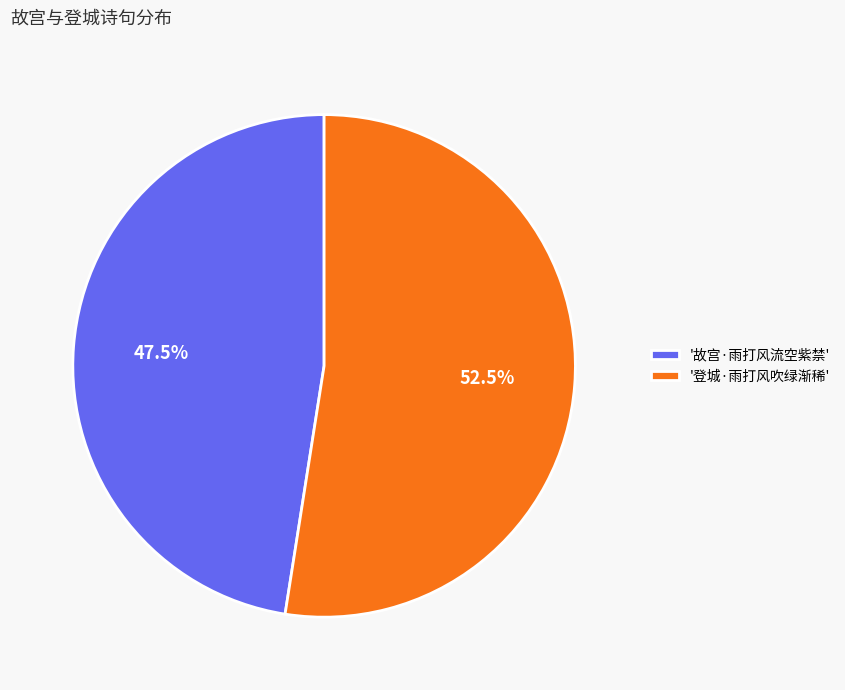

Approximately how many times larger is the value at '登城·雨打风吹绿渐稀' compared to '故宫·雨打风流空紫禁'?

1.1